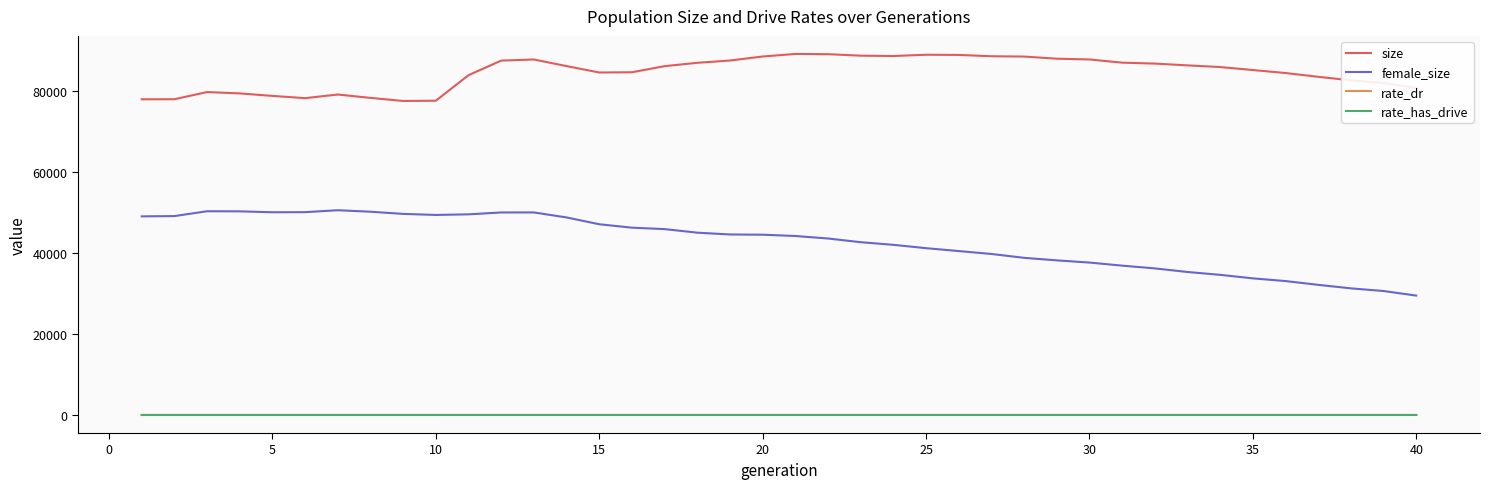

Which series has the largest total across all categories?

size